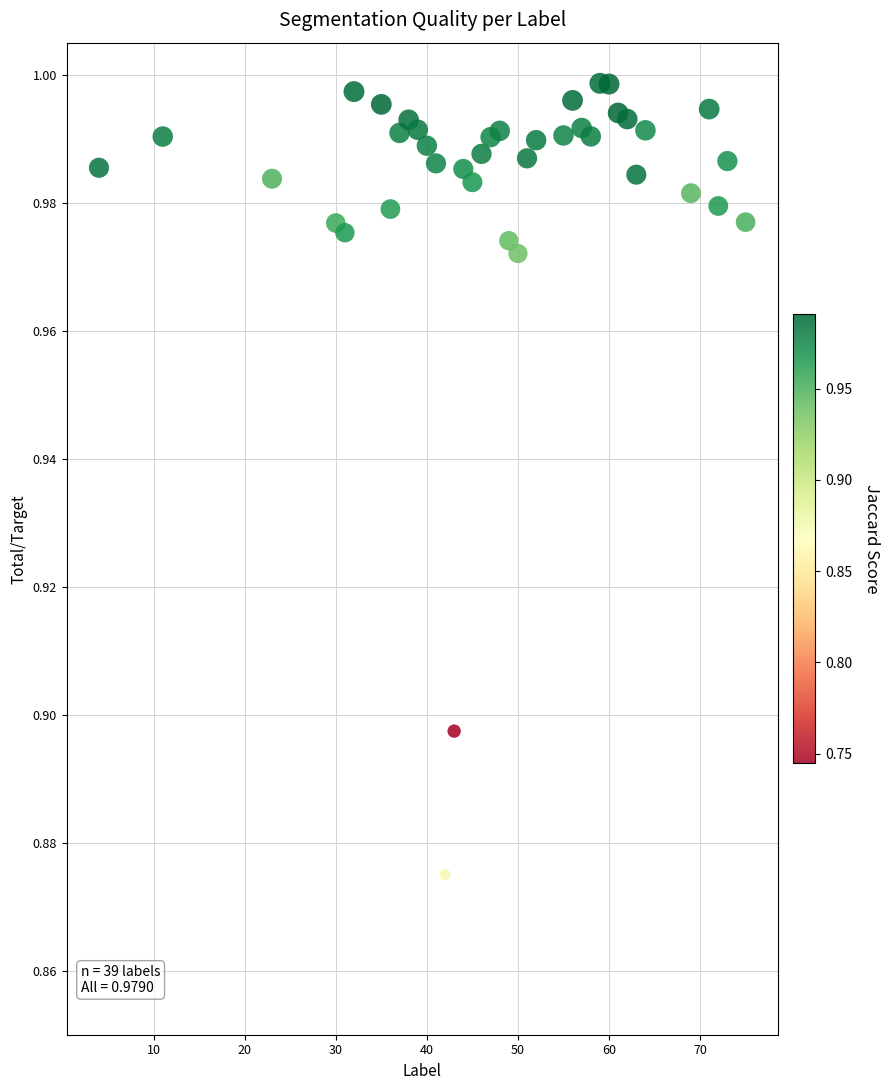

What is the range of X values (max minus min)?

71.0